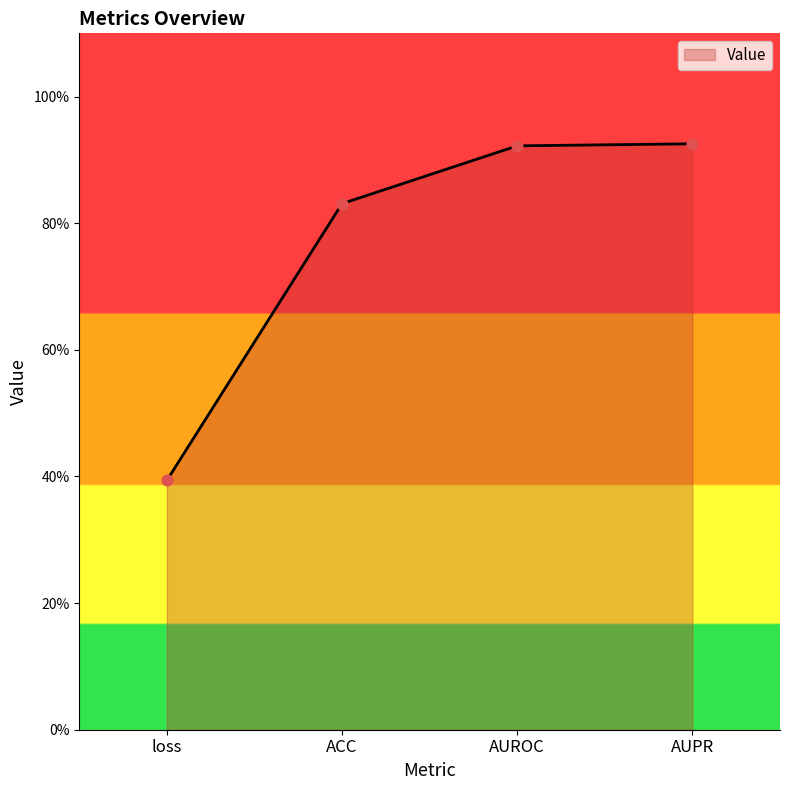

Between ACC and AUROC, which is larger?

AUROC